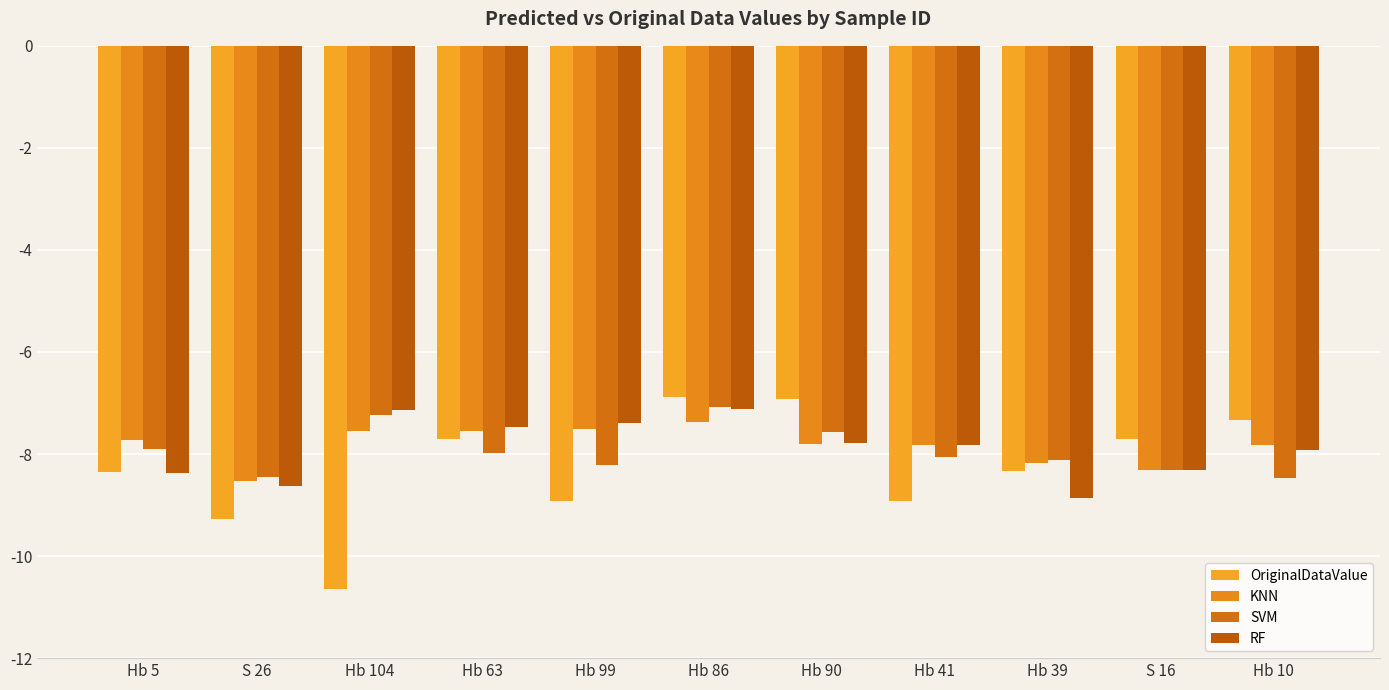

Rank the categories by RF value from highest to lowest.

Hb 86, Hb 104, Hb 99, Hb 63, Hb 90, Hb 41, Hb 10, S 16, Hb 5, S 26, Hb 39